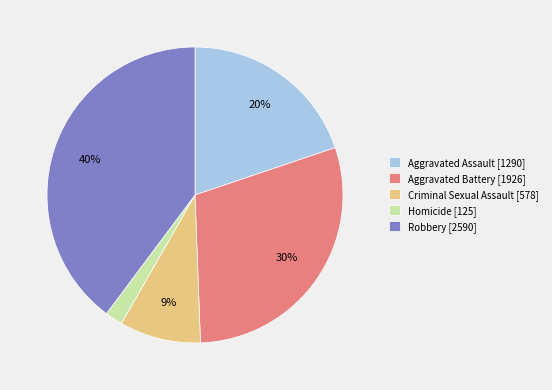

Which category has the smallest portion of the pie?

Homicide